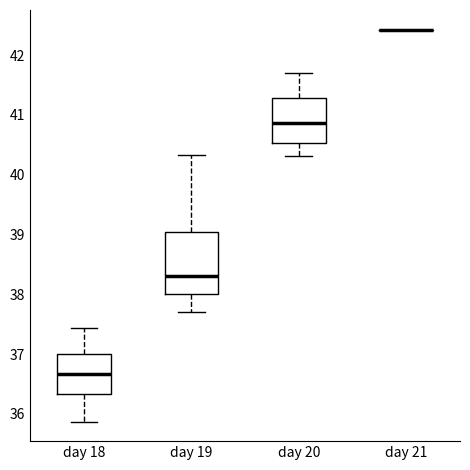

Comparing the boxes themselves (not the whiskers), which one is the tallest?

day 19